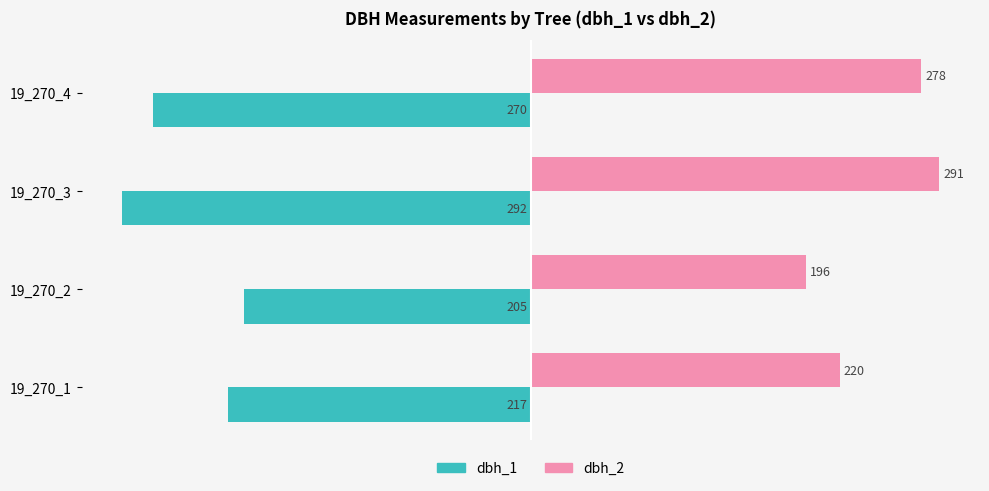

The dbh_2 series shows 220 at 19_270_1. True or false?

True